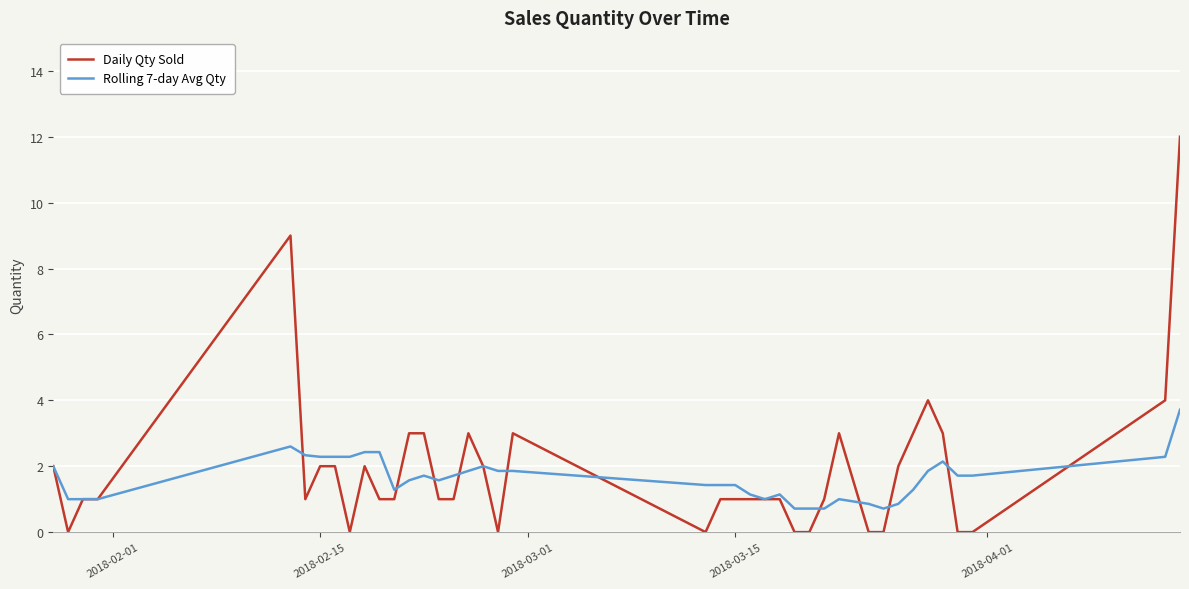

What is the highest value of the Rolling 7-day Avg Qty series?

3.7